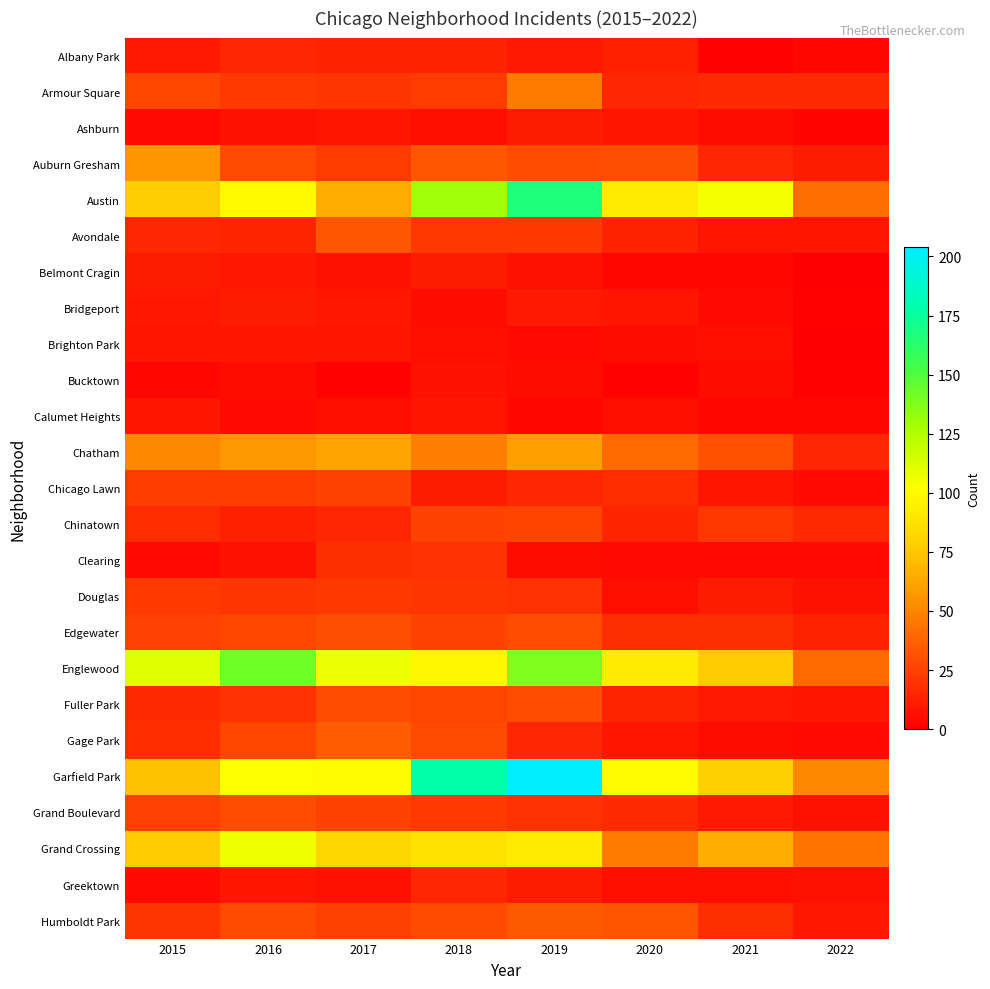

What is the spread (max minus min) of values at 2017?

106